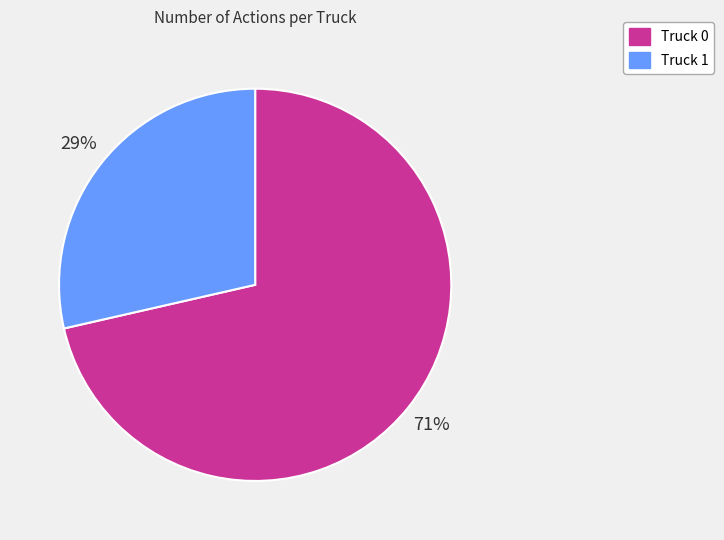

To the nearest percent, what is the combined percentage of Truck 1 and Truck 0?

100%